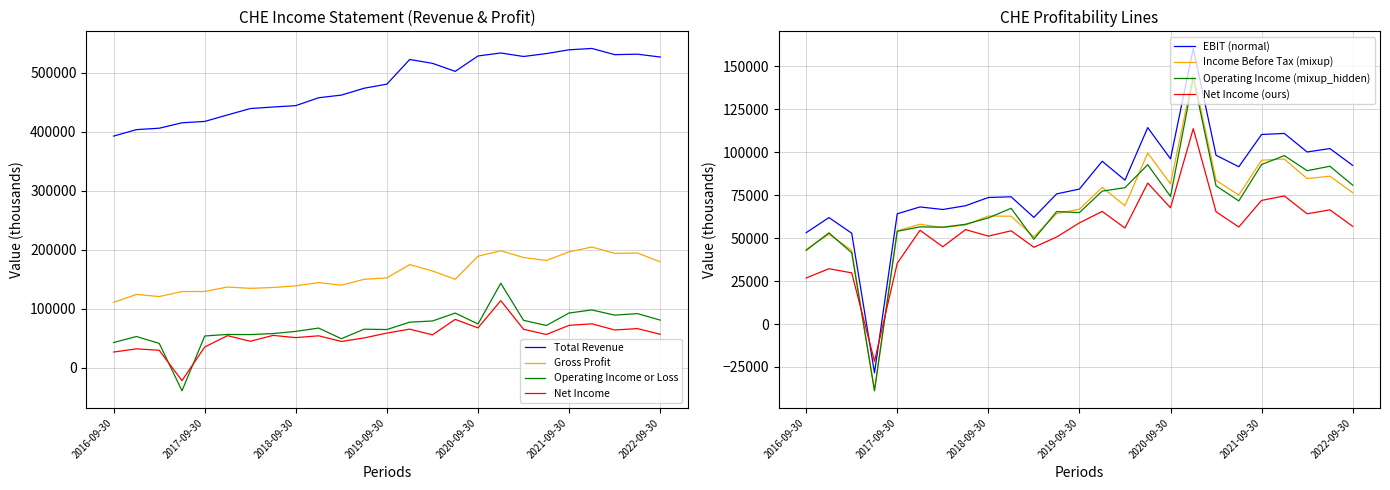

What is the label of the 6th point from the left?

2017-12-31